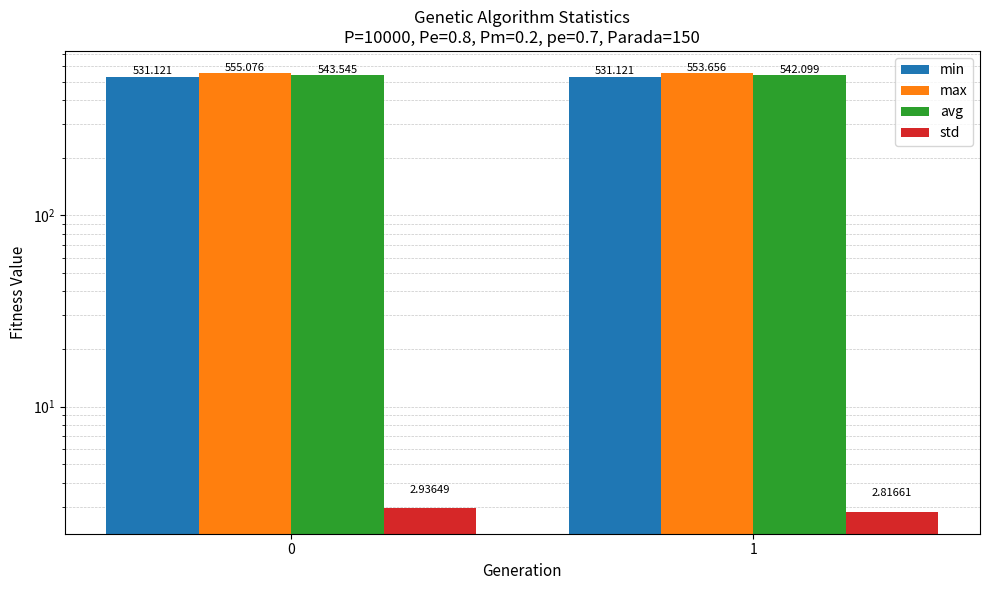

Between 0 and 1, which series saw the biggest shift?

avg